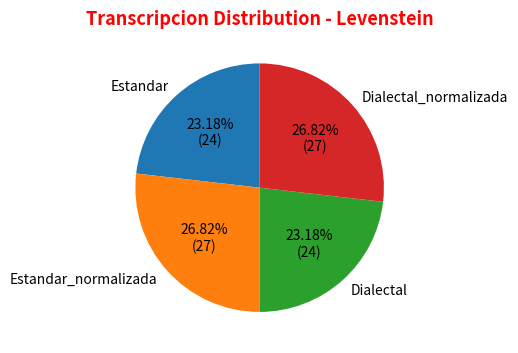

How much of the chart is everything except Dialectal_normalizada?

73.2%